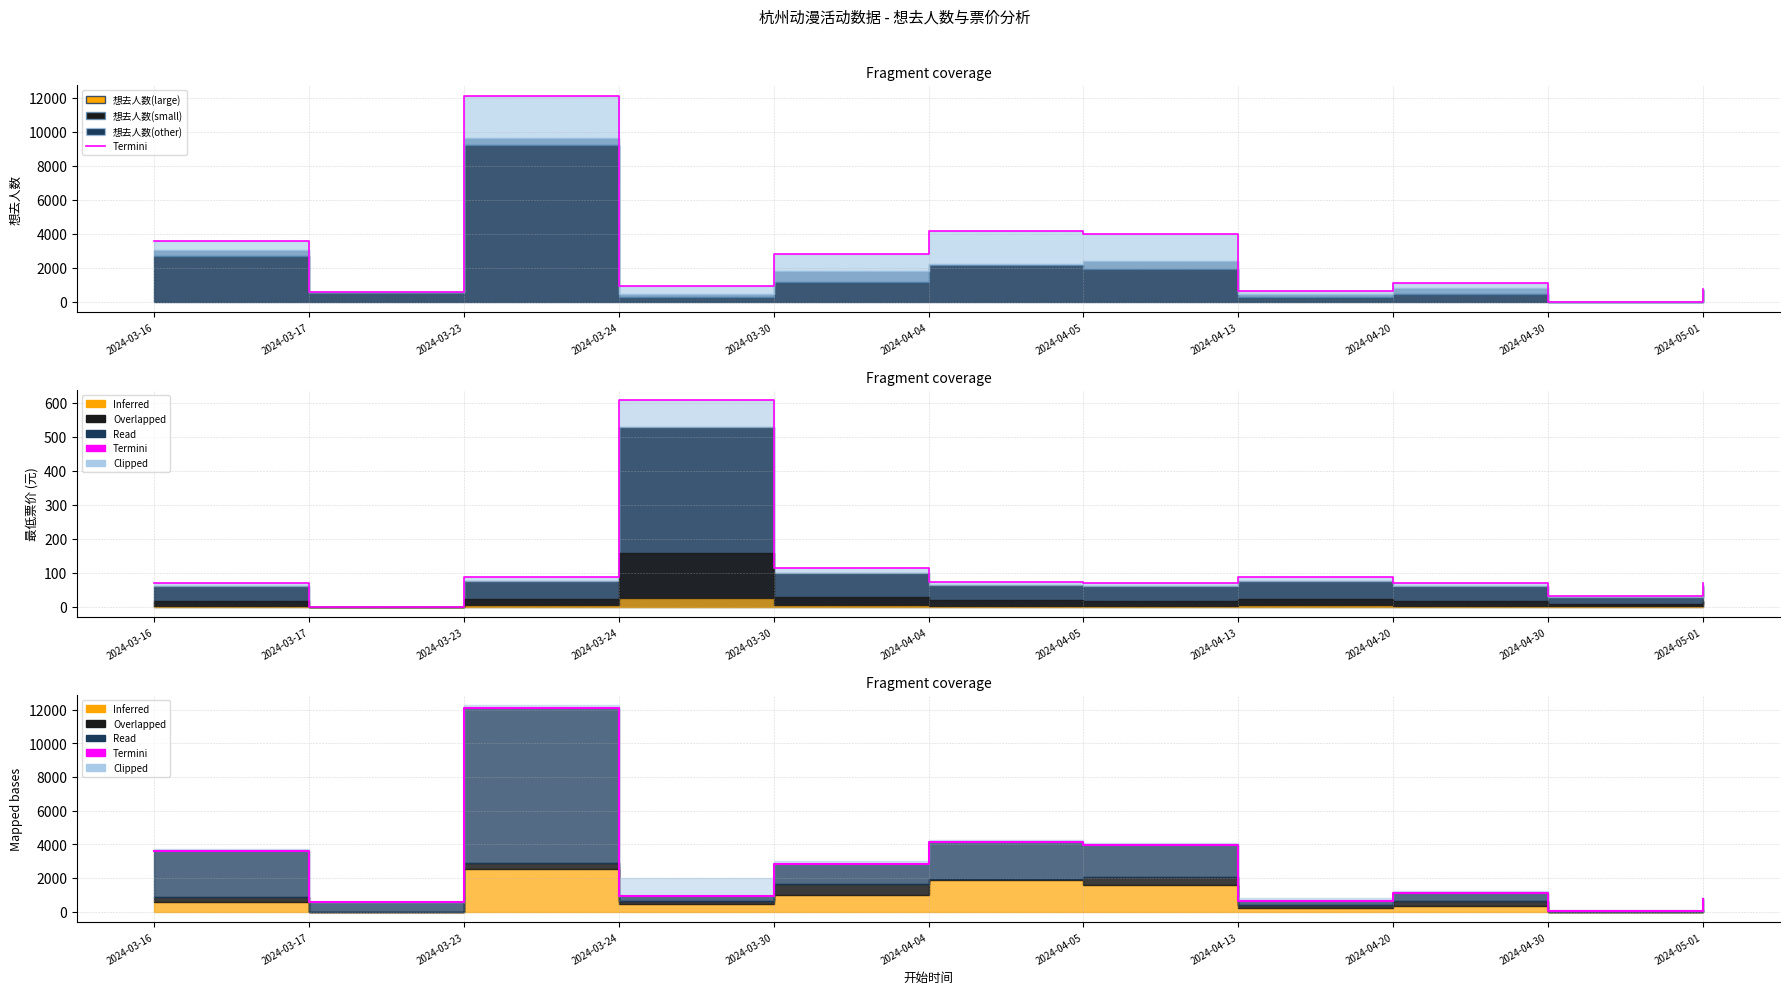

Is it true that the value at 2024-03-30 is 2813?

True